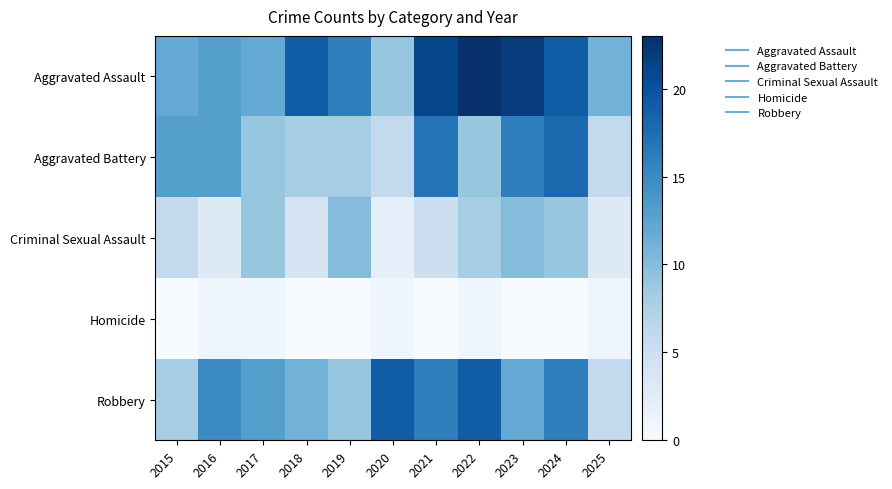

Between 2018 and 2023, which series saw the biggest shift?

Aggravated Battery